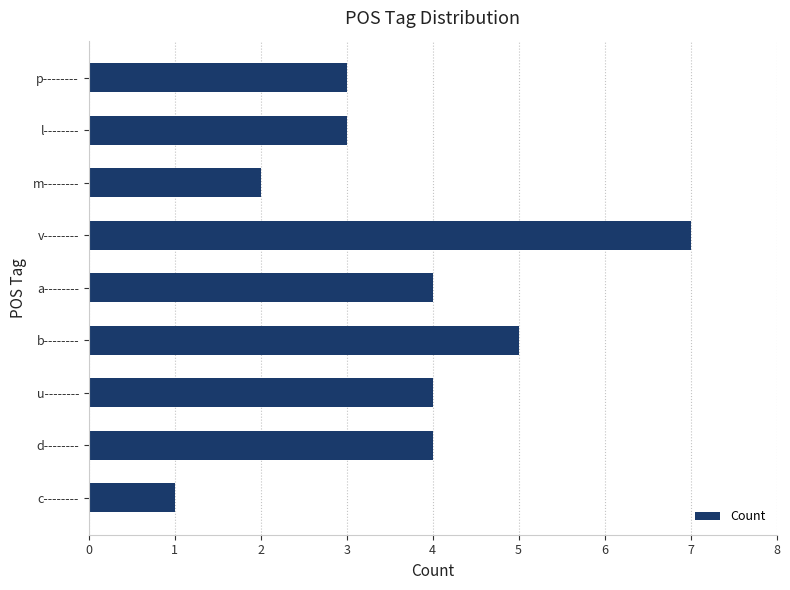

What is the difference between the maximum and second lowest values?

5